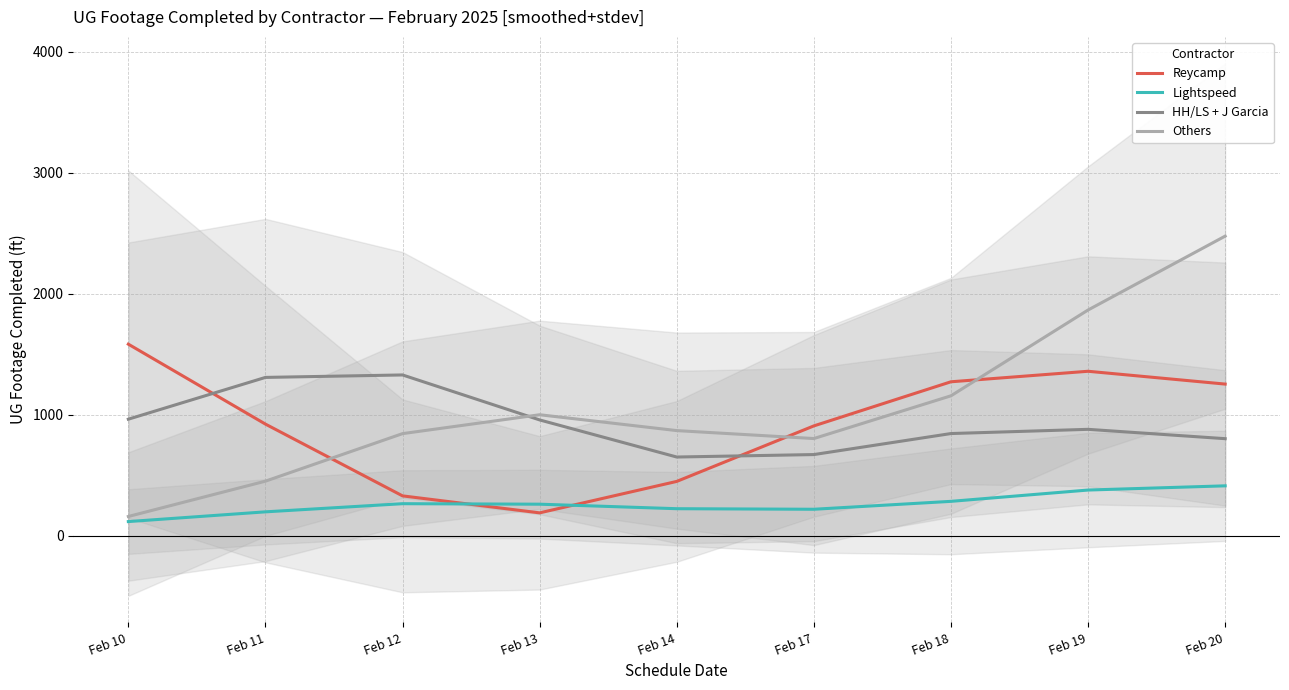

Is it true that HH/LS + J Garcia equals 879.5 at Feb 19?

True